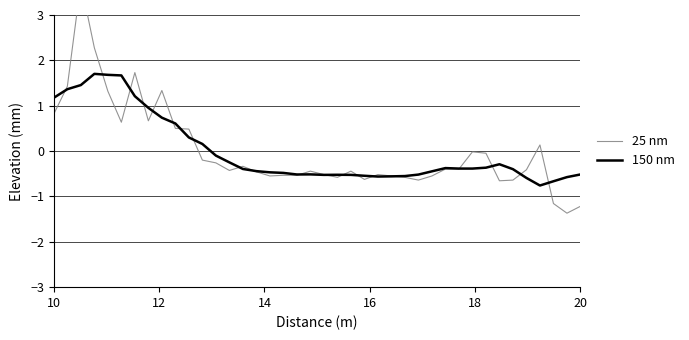

How many data points in 150 nm are above 0?

12